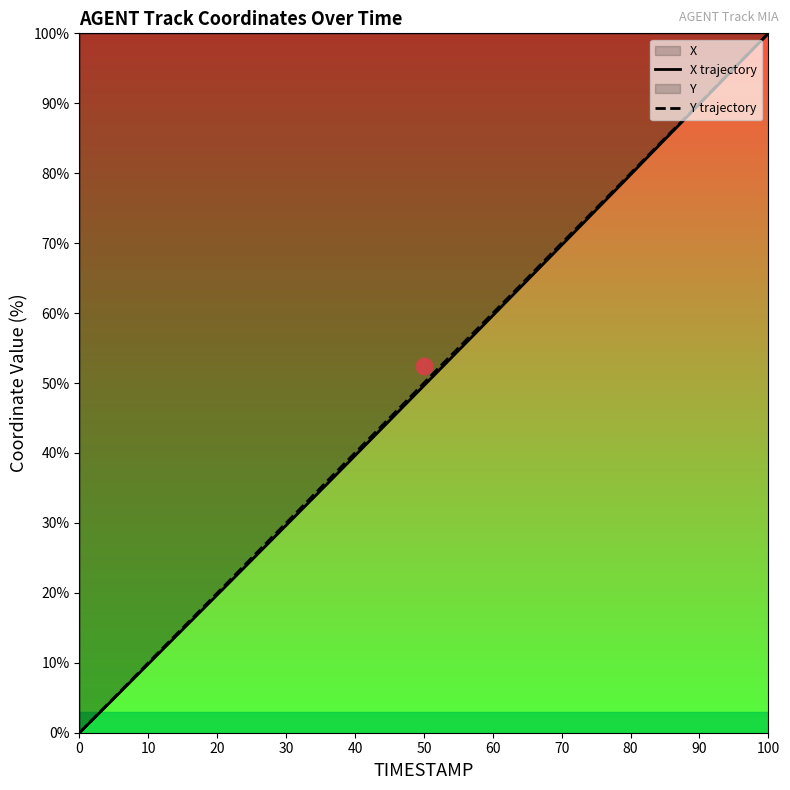

Which series has the largest total across all categories?

Y trajectory